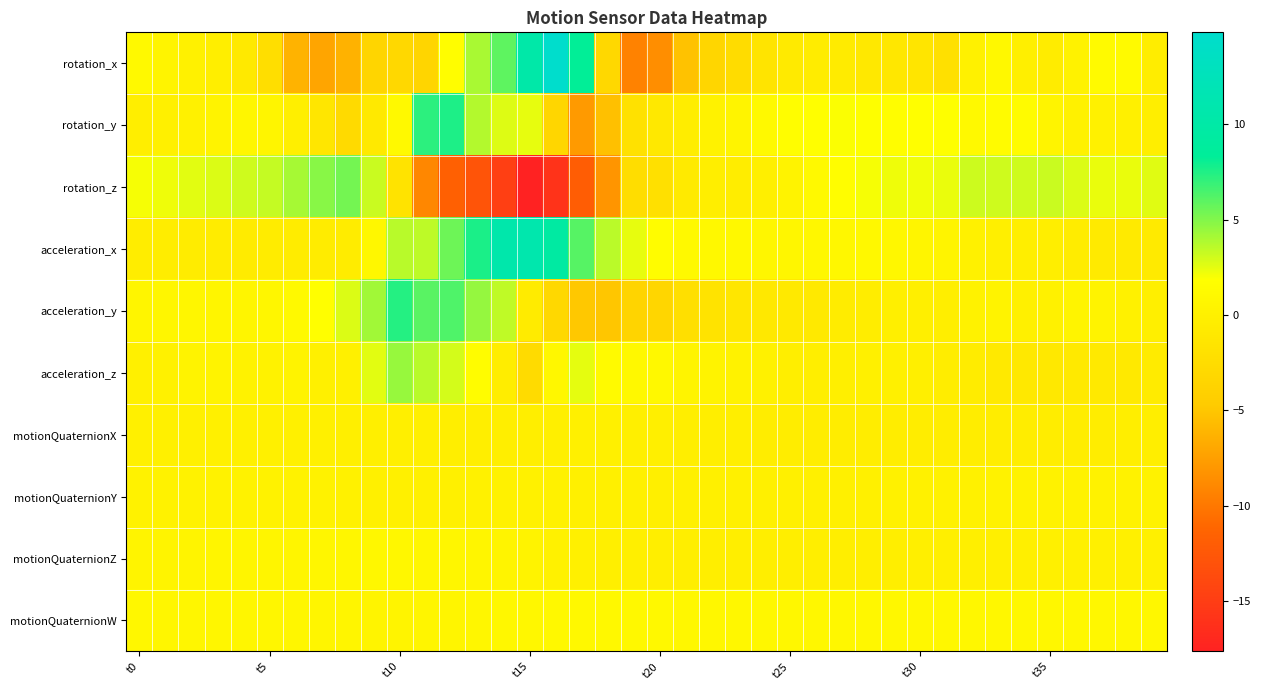

How many categories are shown in the chart?

40